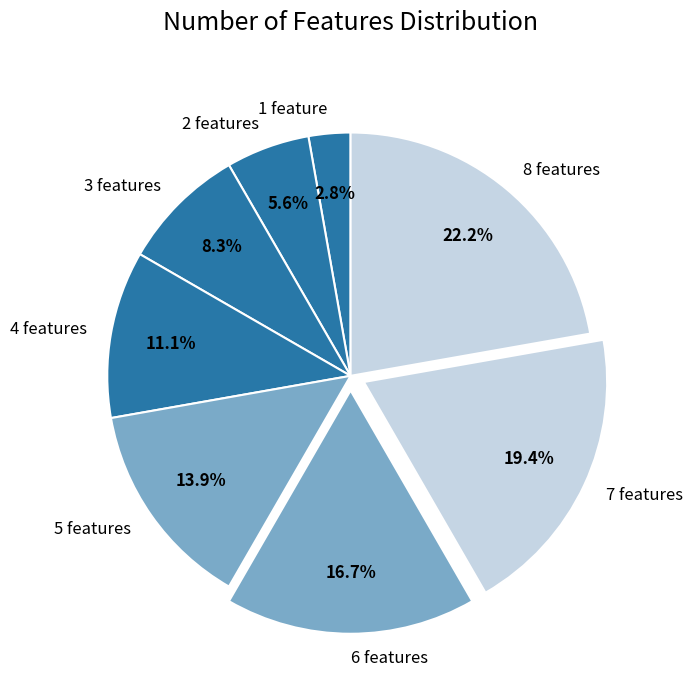

Which has a higher value, 6 features or 8 features?

8 features